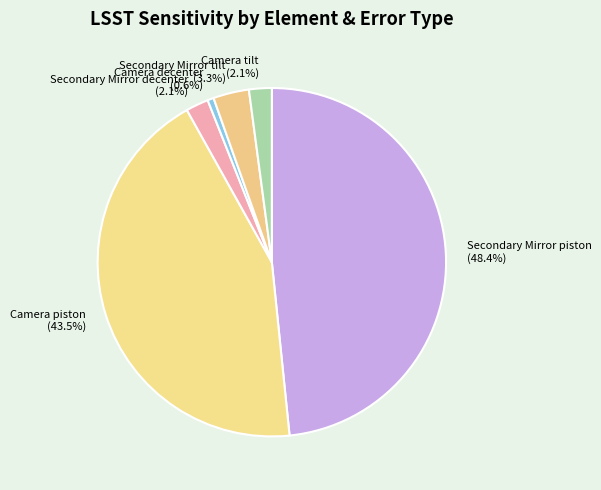

What percentage is the Camera tilt slice, to the nearest percent?

2%